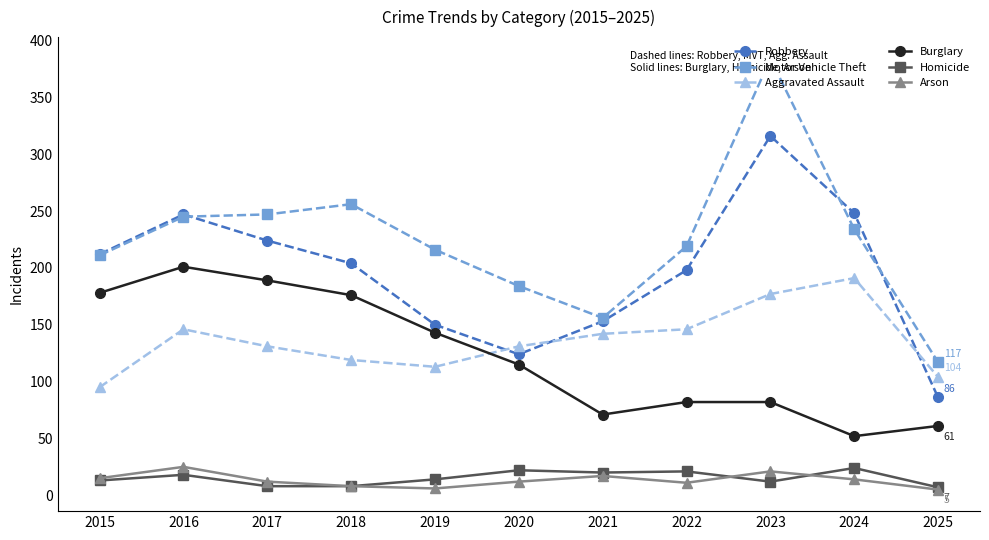

At 2025, list the series in order from smallest to largest.

Arson, Homicide, Burglary, Robbery, Aggravated Assault, Motor Vehicle Theft